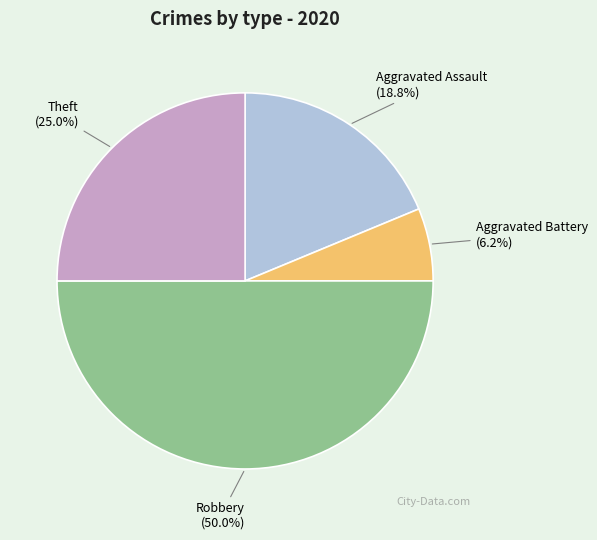

Count the number of slices in the pie.

4